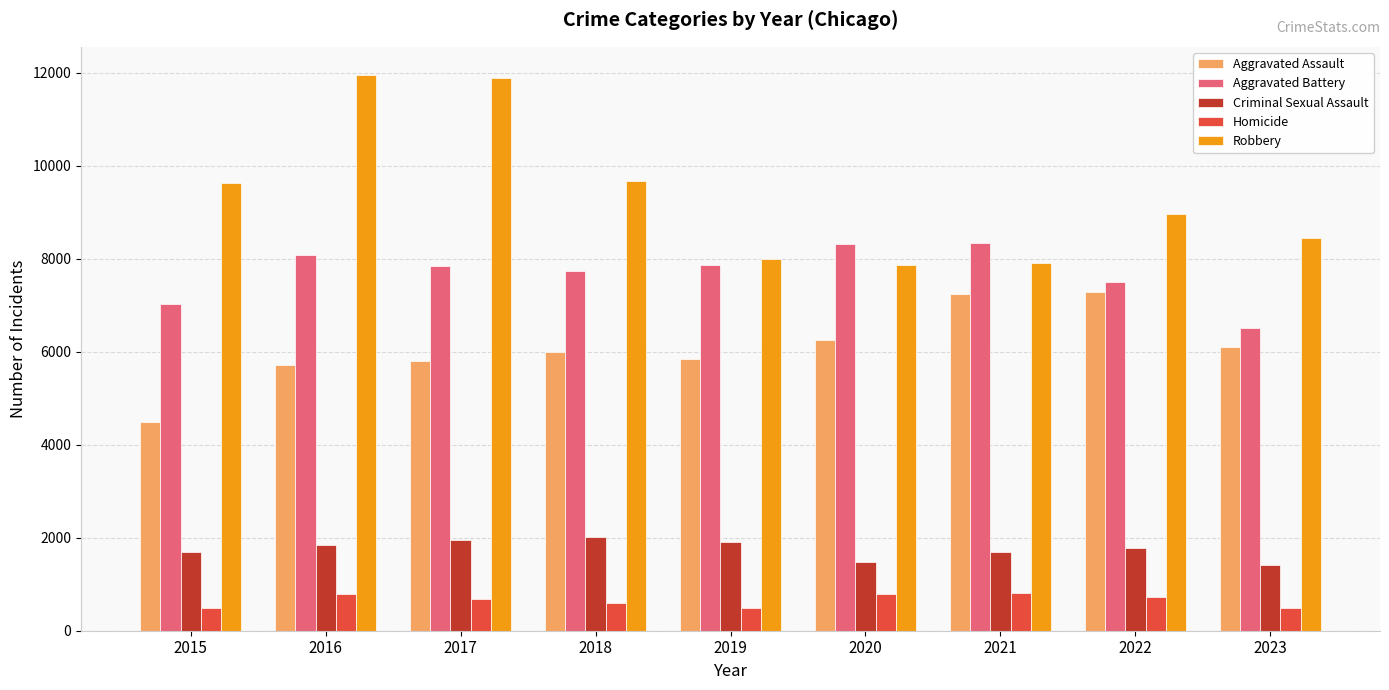

At which label is Robbery closest to 9907?

2018